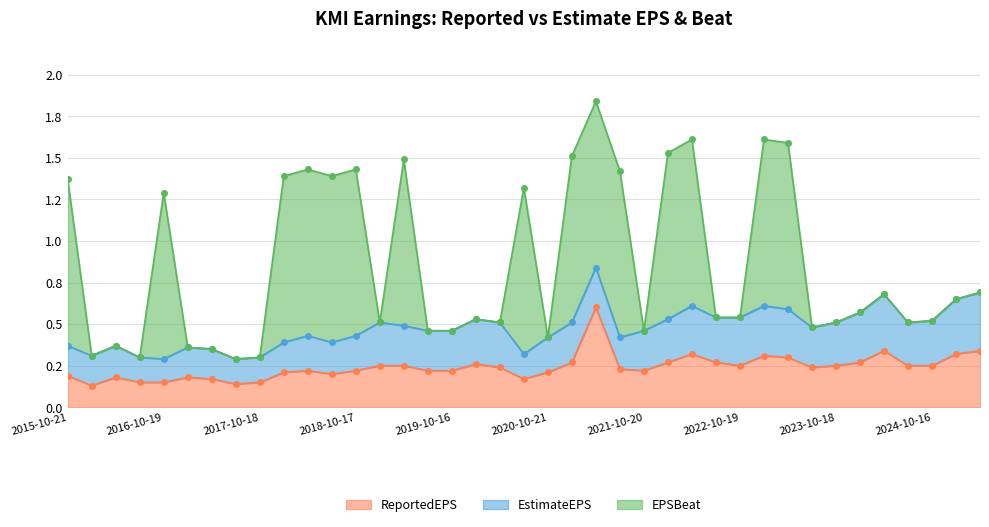

Between 2024-10-16 and 2020-10-21, which is larger?

2024-10-16